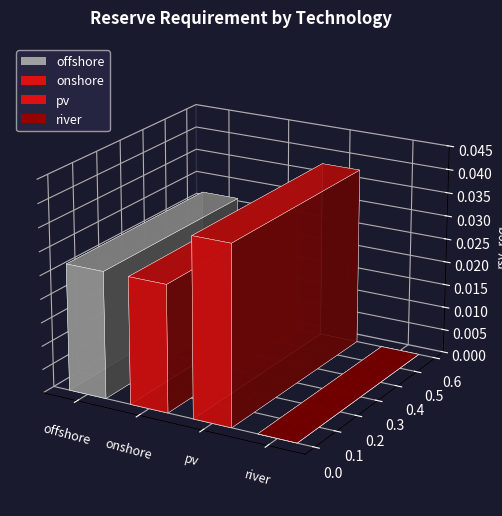

List the labels in order of value, smallest first.

river, offshore, onshore, pv